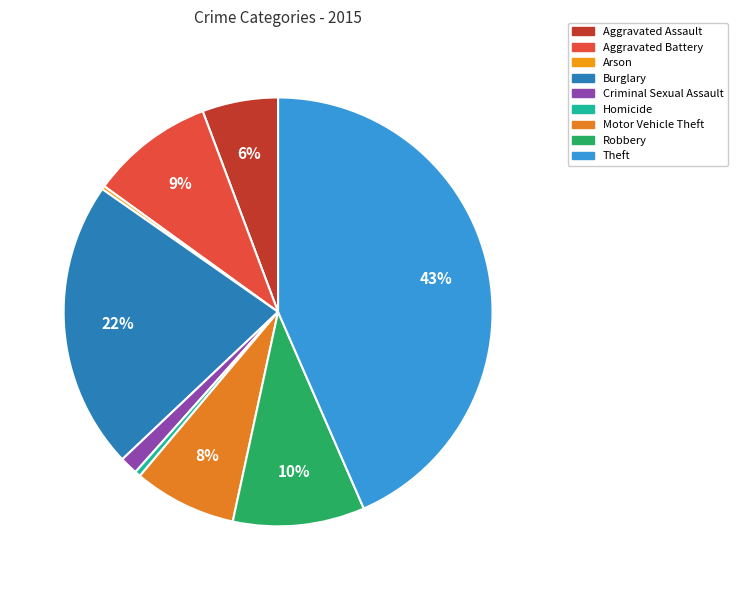

What percentage is NOT represented by Motor Vehicle Theft?

92.2%